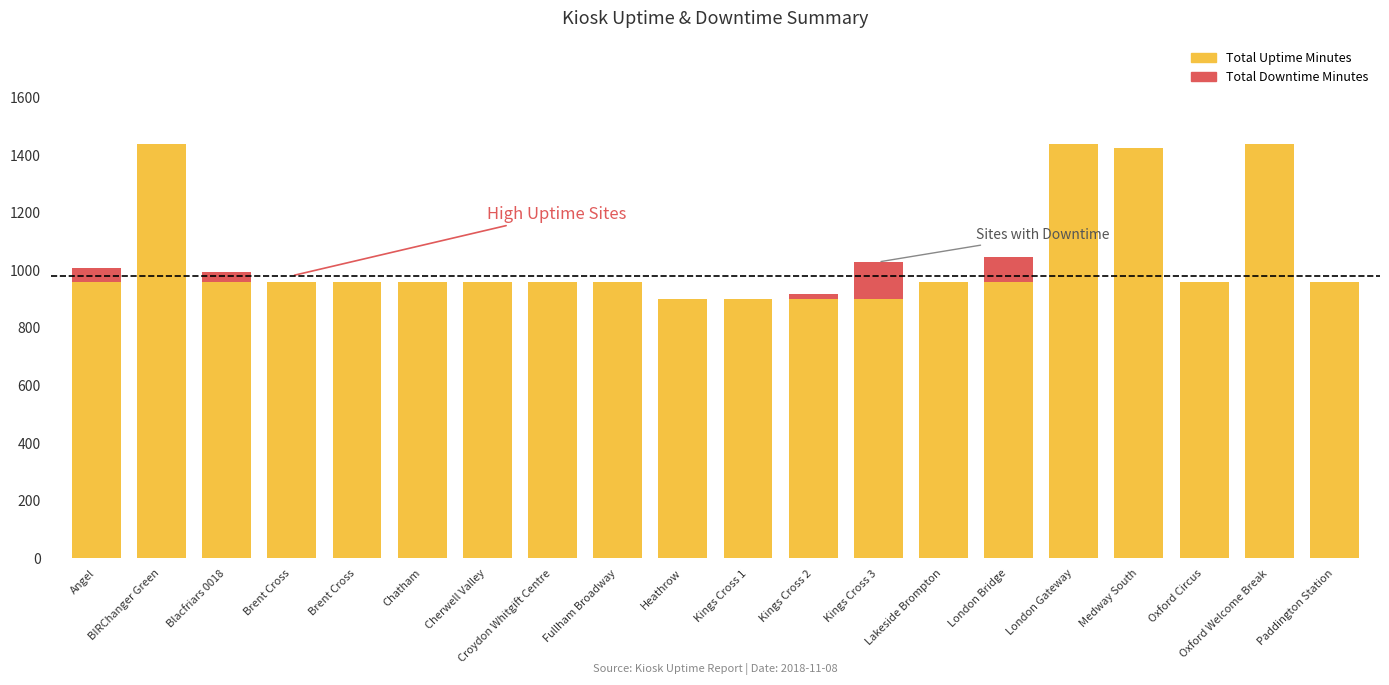

What are all the series names shown in the legend?

Total Uptime Minutes, Total Downtime Minutes